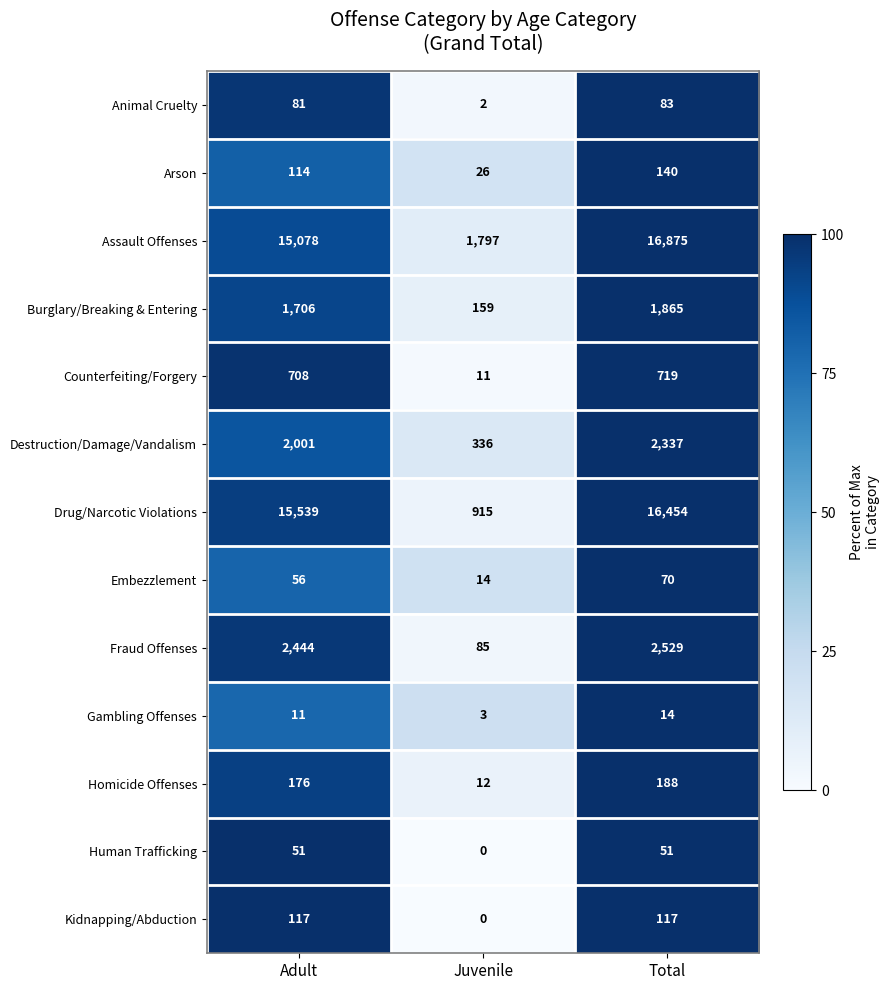

At which label does Assault Offenses reach its minimum?

Juvenile